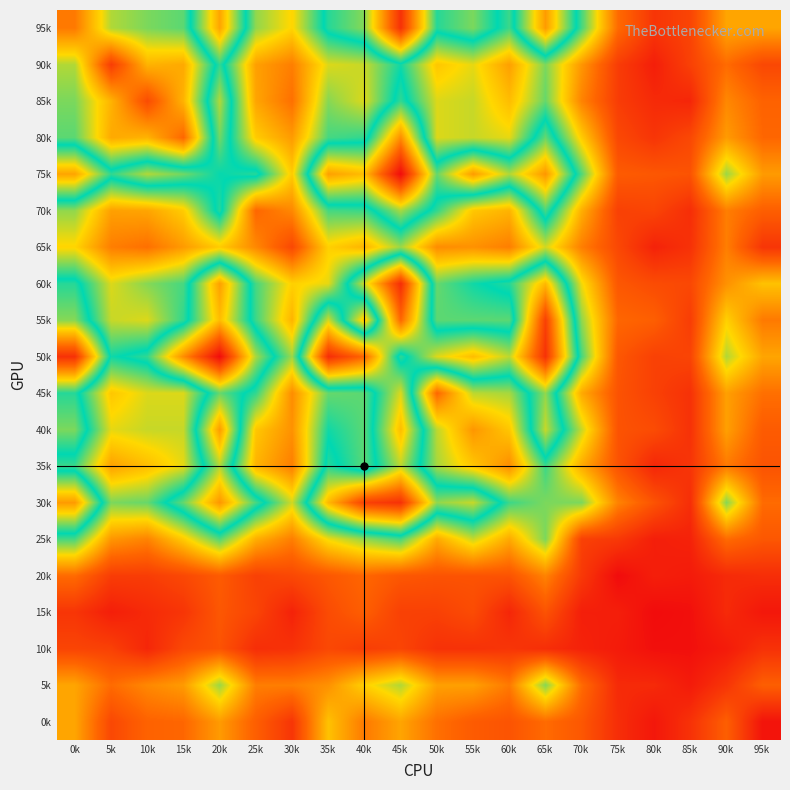

How many distinct data groups are displayed?

20